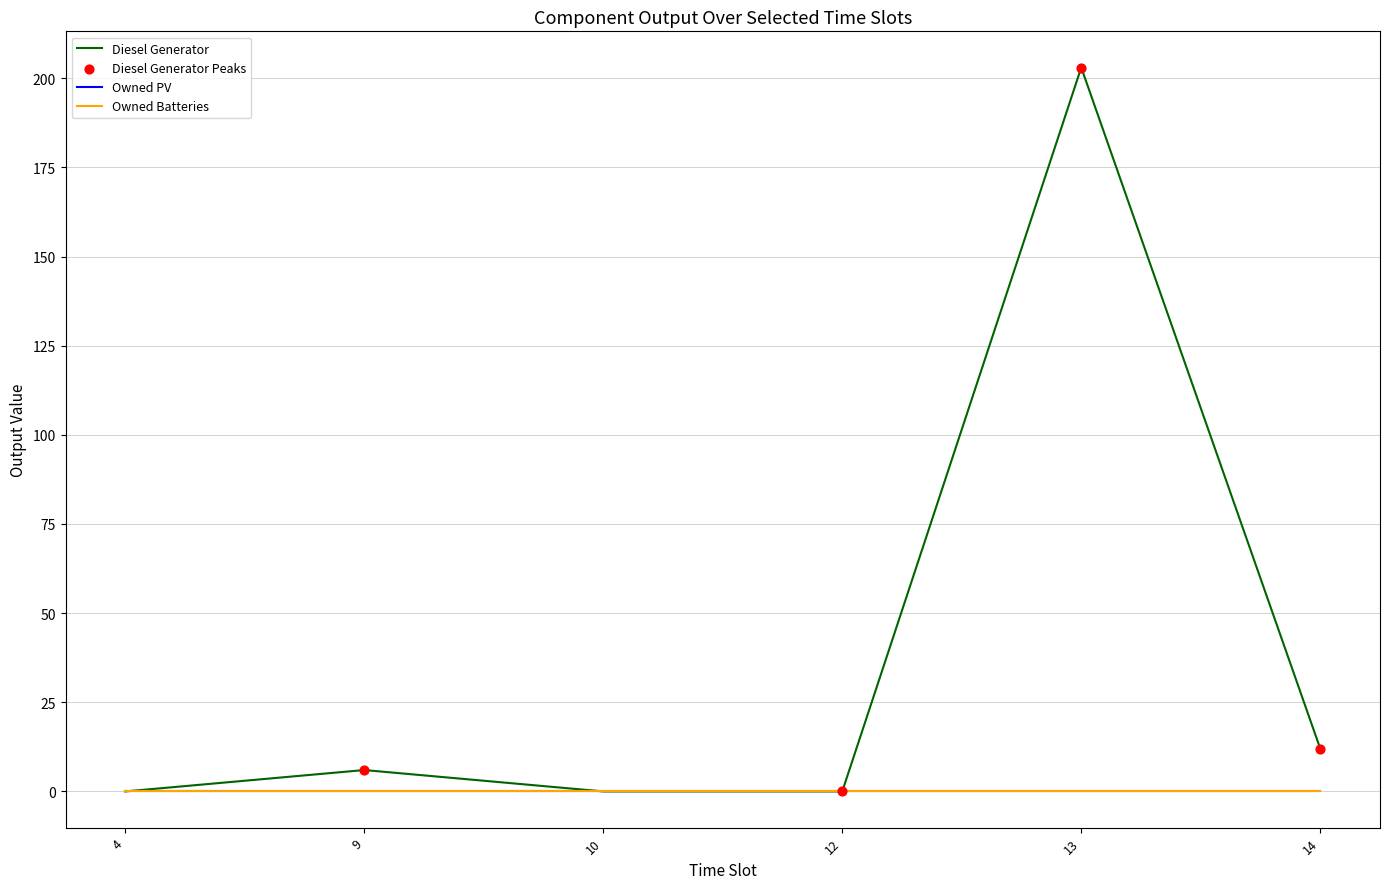

Is this an area chart (filled region under the line)?

No